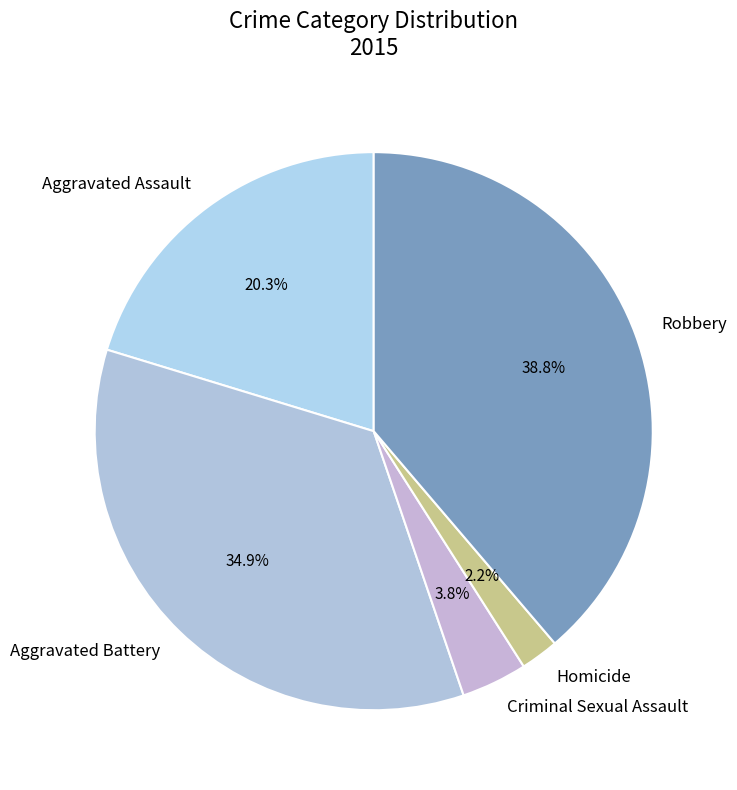

How many slices are in this pie chart?

5